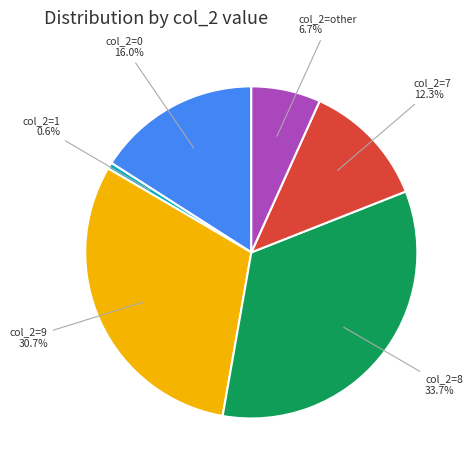

Is there a majority slice in this chart?

No